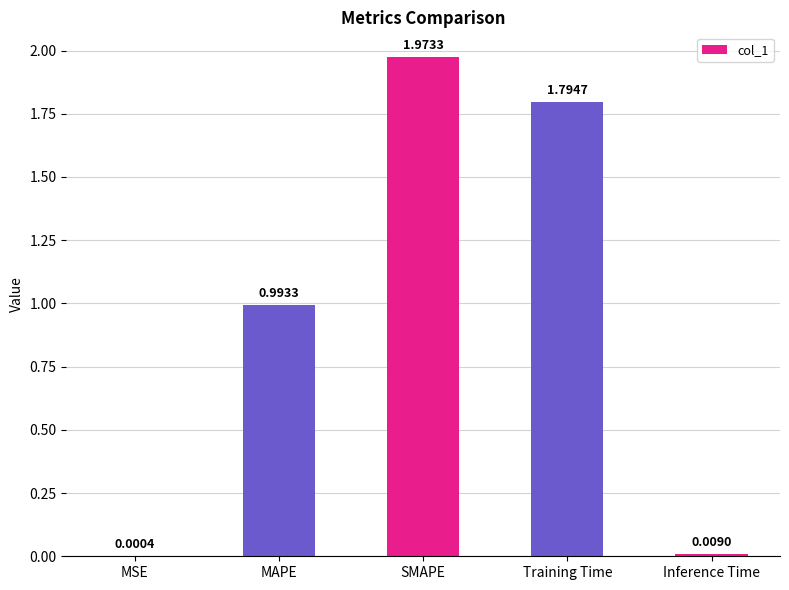

Which has a higher value, MSE or Training Time?

Training Time